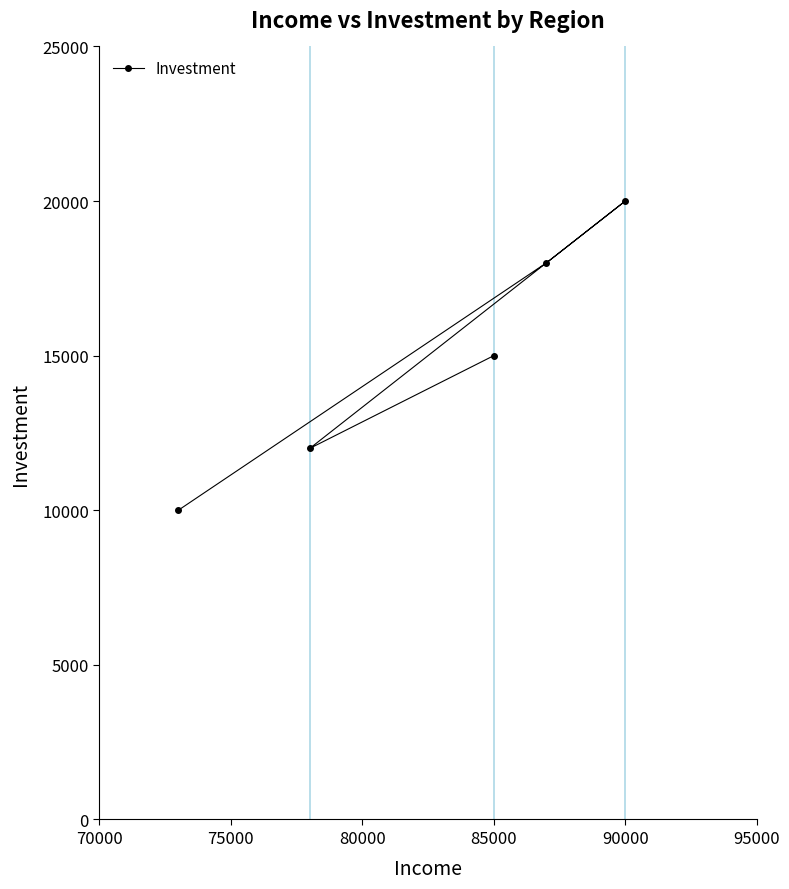

What is the smallest value displayed?

10000